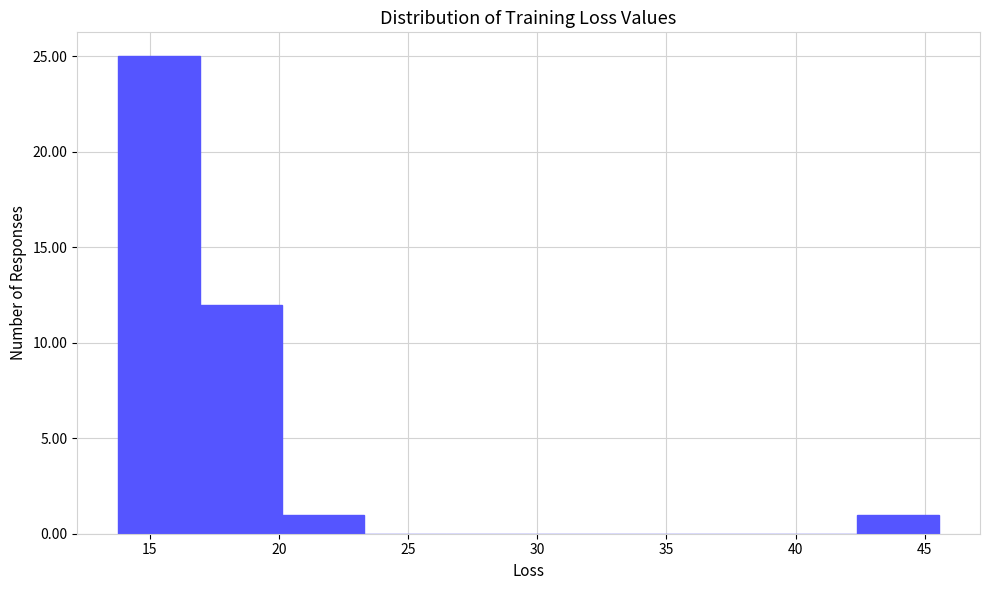

Over which range of the x-axis is the bar tallest?

14.0 to 17.0